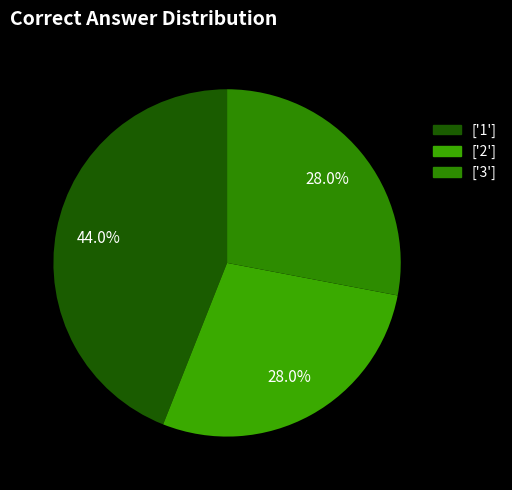

How many slices are in this pie chart?

3